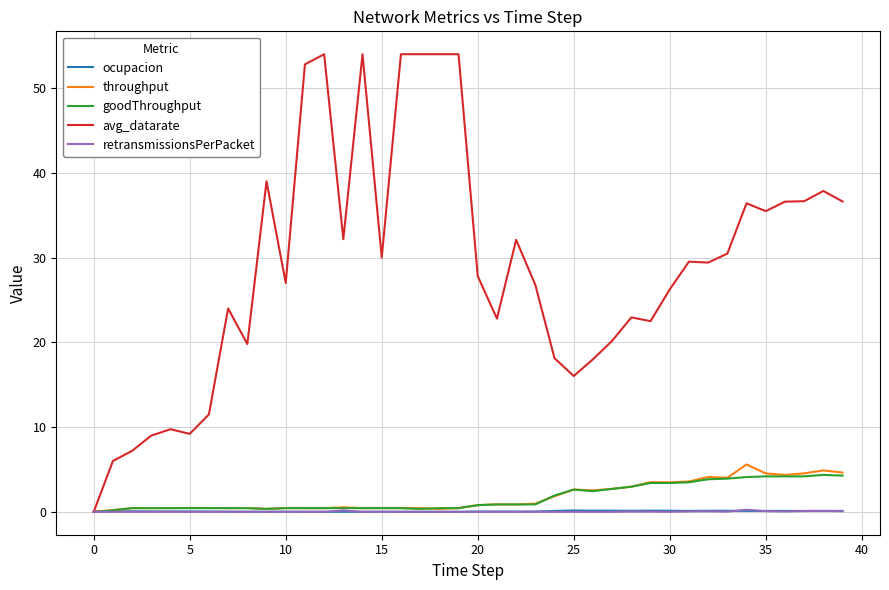

What is the greatest value displayed?

54.0